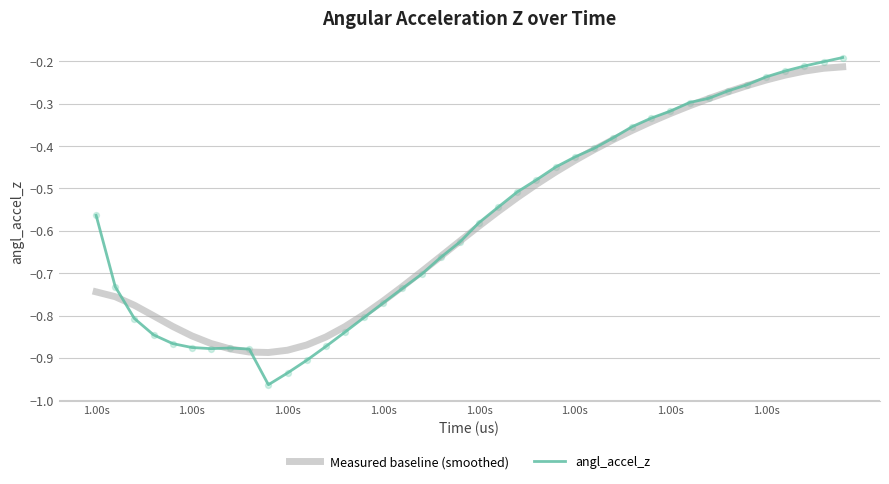

Which series has the widest spread of values?

angl_accel_z